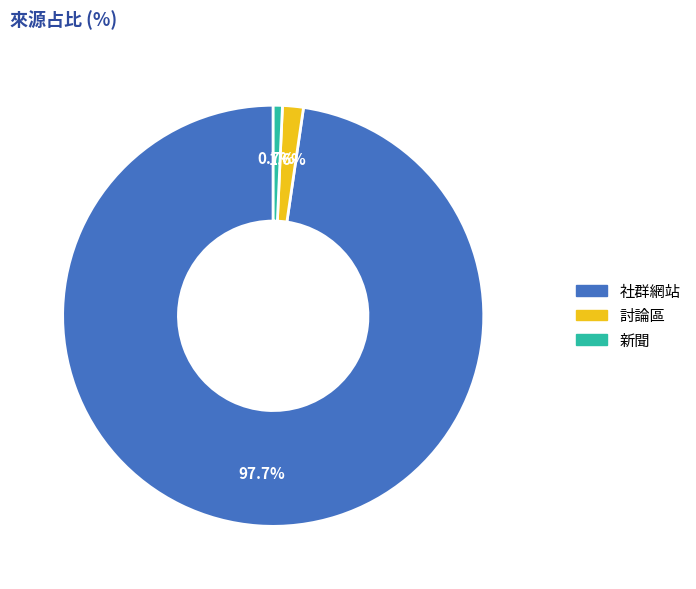

Is the sum of 新聞 and 社群網站 greater than half?

Yes